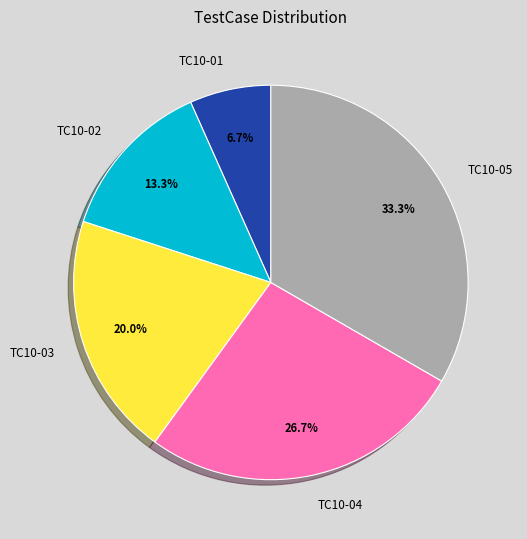

Is there any slice that represents more than half of the pie?

No